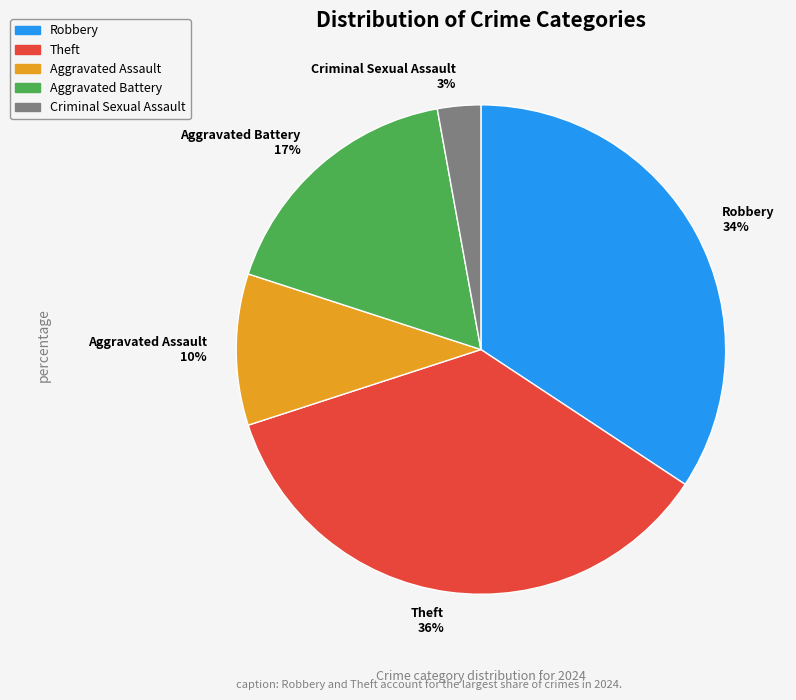

How many segments does this pie chart have?

5